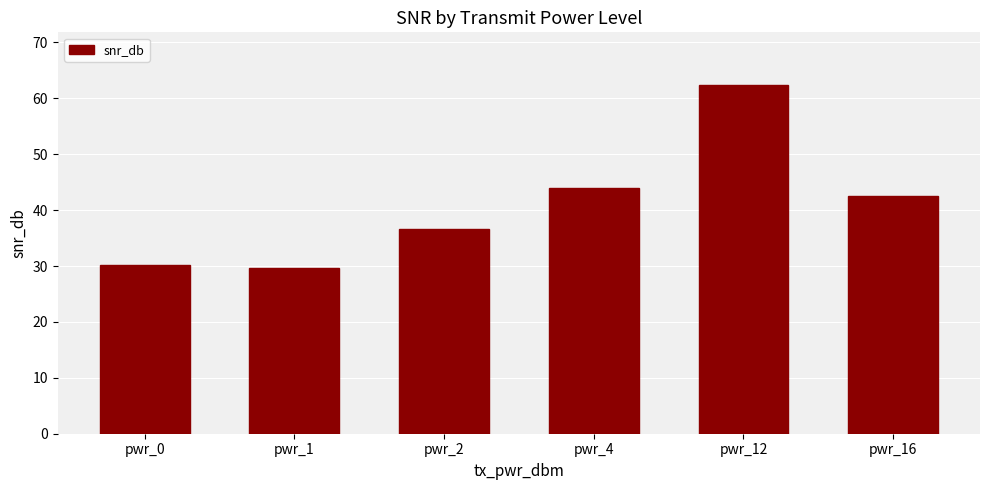

What is the difference between the second highest and second lowest values?

13.8